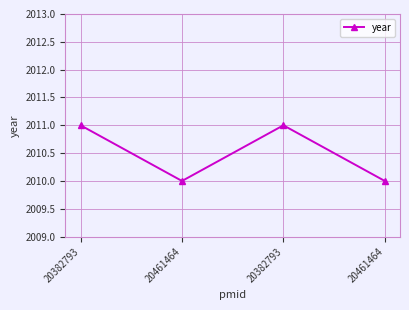

Rank the categories by value from lowest to highest.

20461464, 20461464, 20382793, 20382793